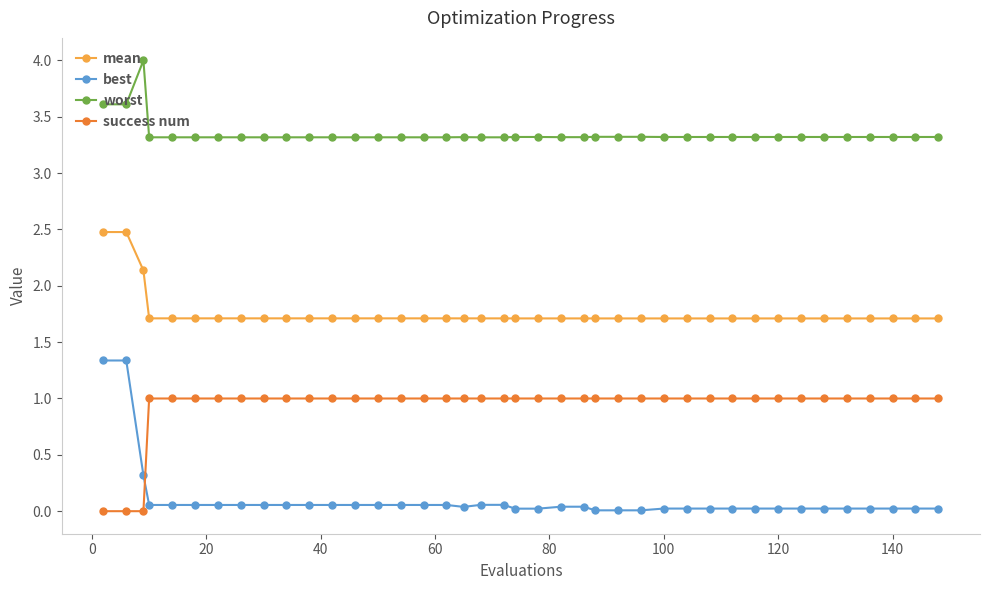

Rank the series by their average value, from highest to lowest.

worst, mean, success num, best